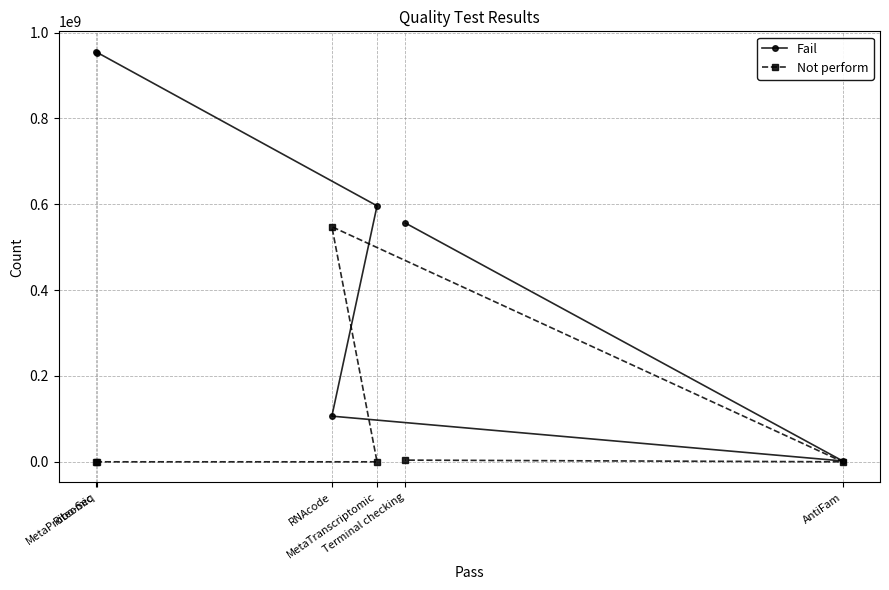

Which category has the lowest value in the Fail series?

AntiFam